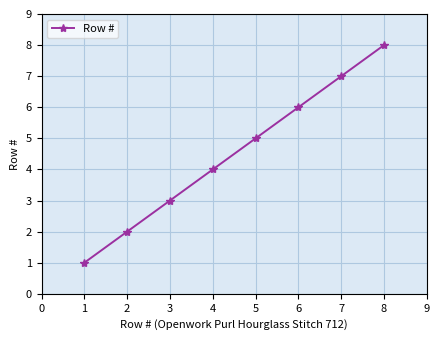

How many series are shown in this chart?

1